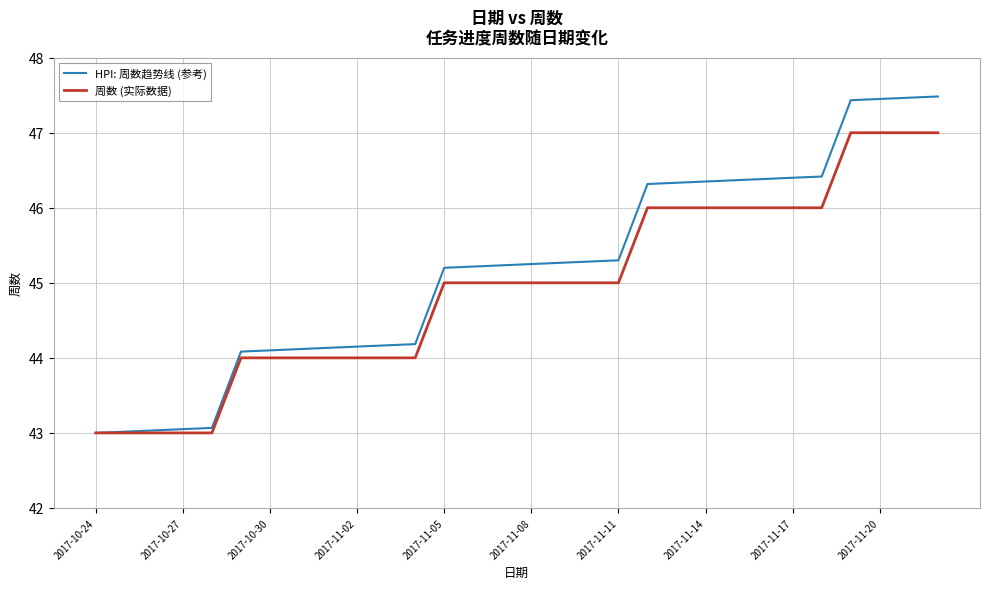

Which series has the largest total across all categories?

HPI: 周数趋势线 (参考)